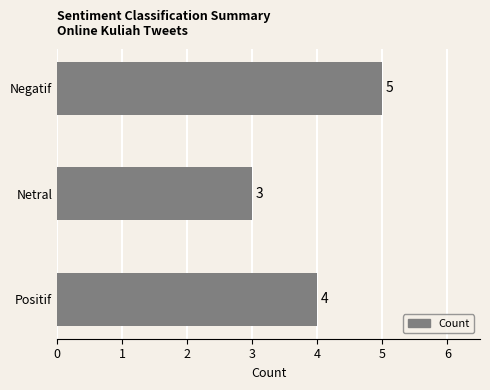

What is the maximum value shown in the chart?

5